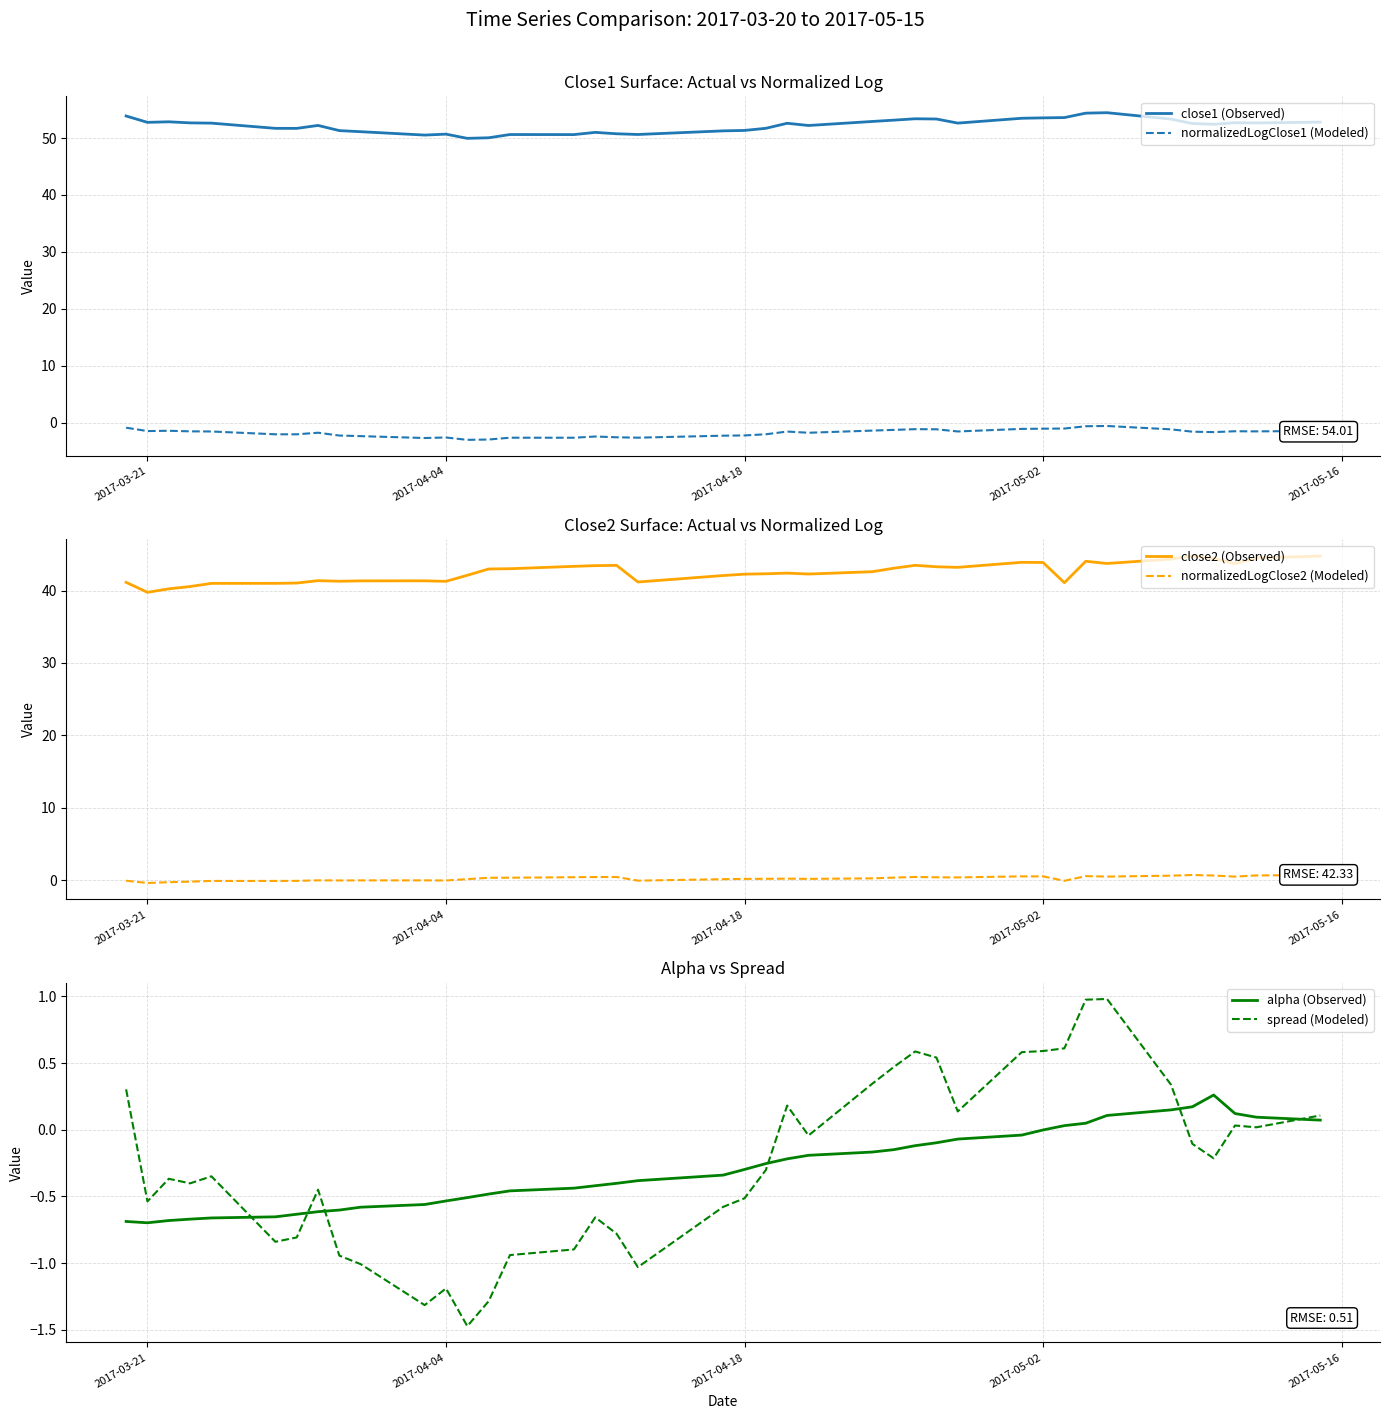

True or false: close1 (Observed) and normalizedLogClose1 (Modeled) cross at least once.

False